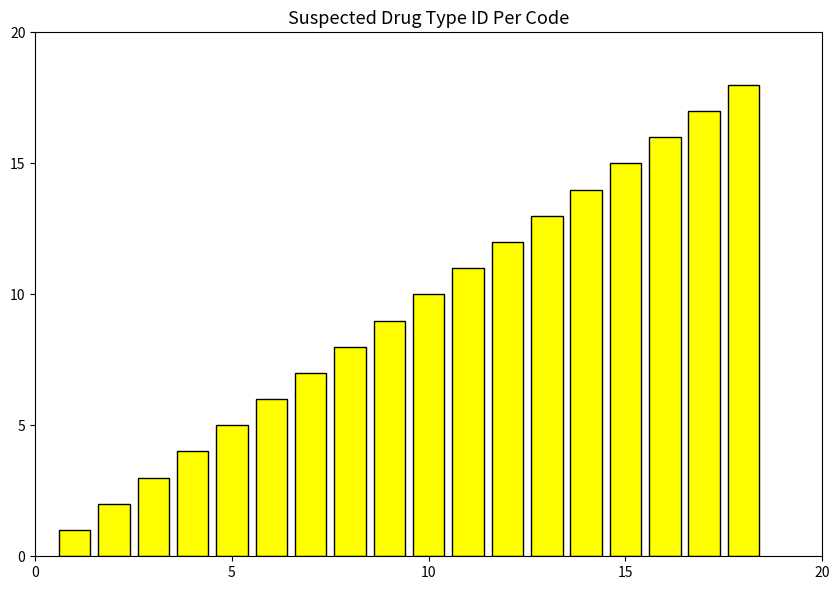

What is the maximum value shown in the chart?

18